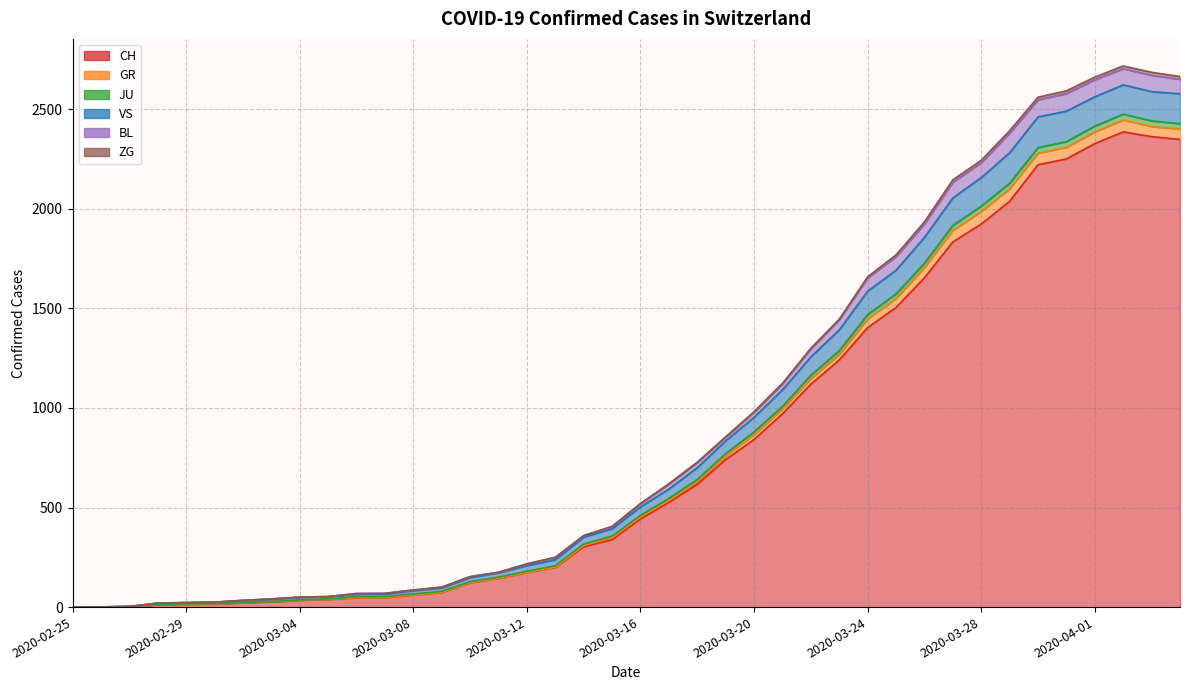

True or false: BL and JU intersect in this chart.

False